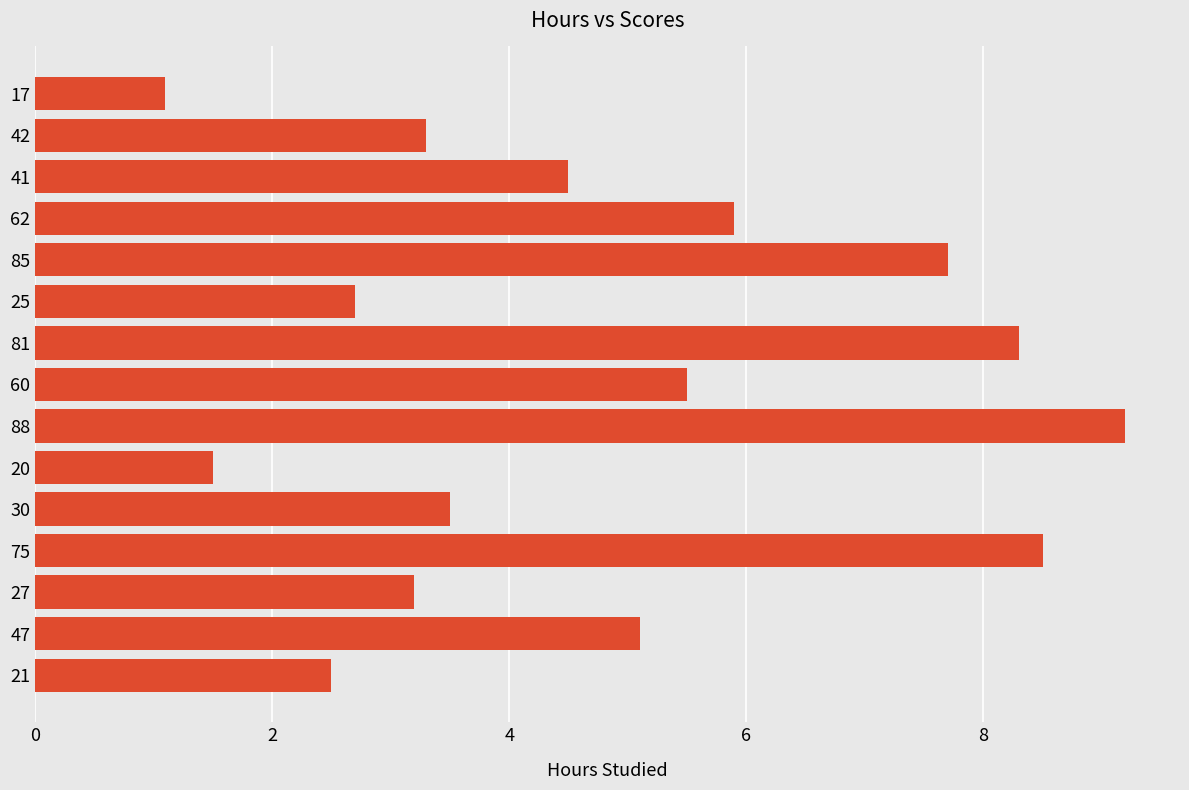

How many values exceed 4?

8